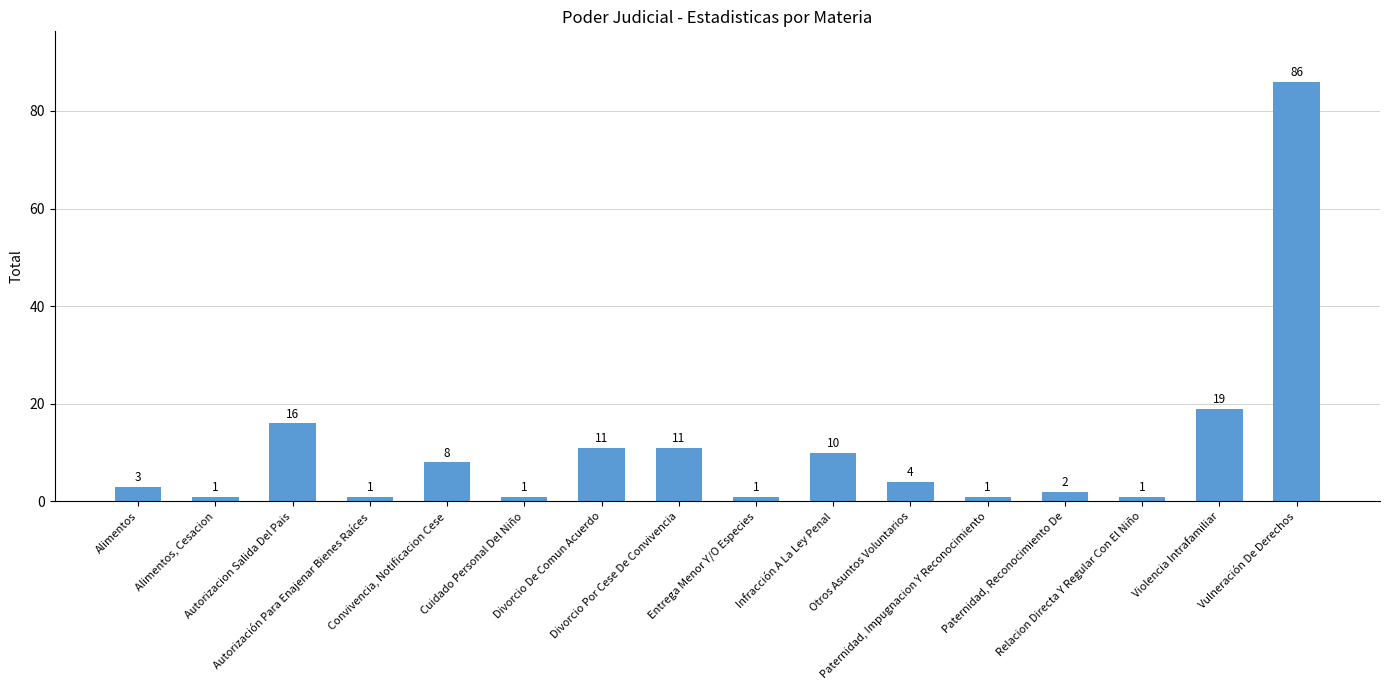

What is the difference between the second highest and minimum values?

18